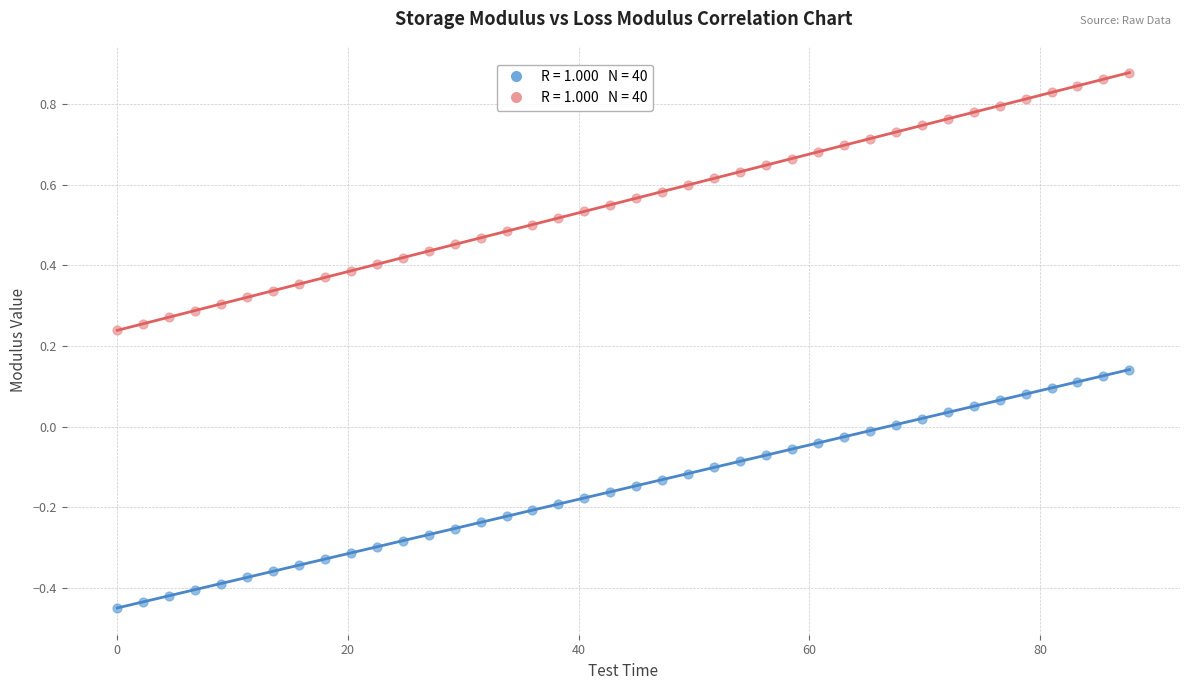

Across all data points, what is the range of X values (max minus min)?

87.8